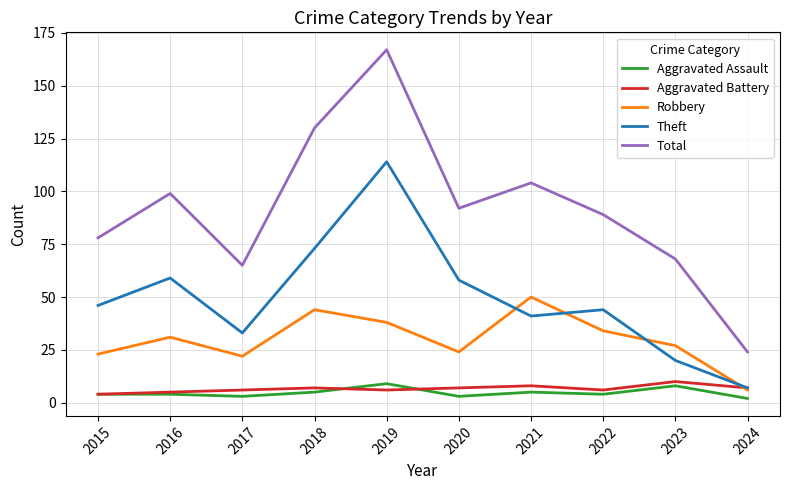

Reading right to left, extract all data points from this chart.

Aggravated Assault: 2024=2	2023=8	2022=4	2021=5	2020=3	2019=9	2018=5	2017=3	2016=4	2015=4
Aggravated Battery: 2024=7	2023=10	2022=6	2021=8	2020=7	2019=6	2018=7	2017=6	2016=5	2015=4
Robbery: 2024=6	2023=27	2022=34	2021=50	2020=24	2019=38	2018=44	2017=22	2016=31	2015=23
Theft: 2024=7	2023=20	2022=44	2021=41	2020=58	2019=114	2018=73	2017=33	2016=59	2015=46
Total: 2024=24	2023=68	2022=89	2021=104	2020=92	2019=167	2018=130	2017=65	2016=99	2015=78